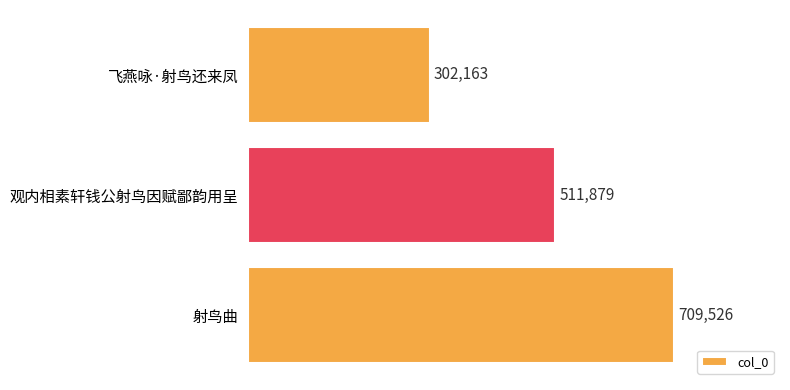

What is the difference between the maximum and minimum values?

407363